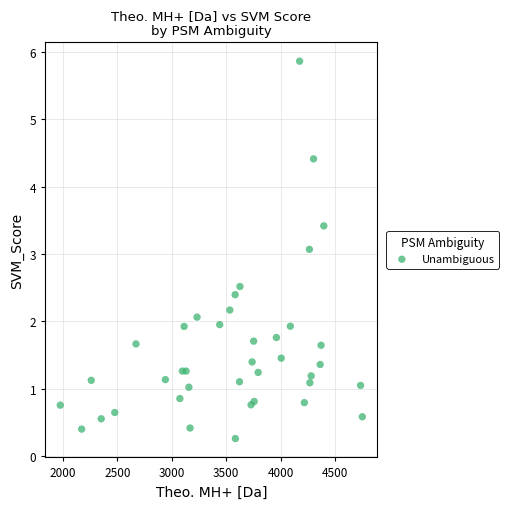

What Y value in the scatter plot is closest to 3?

3.1